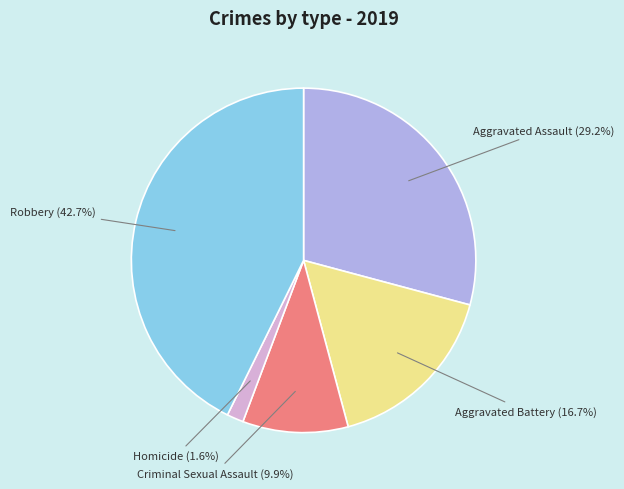

To the nearest percent, what is the average slice percentage?

20%